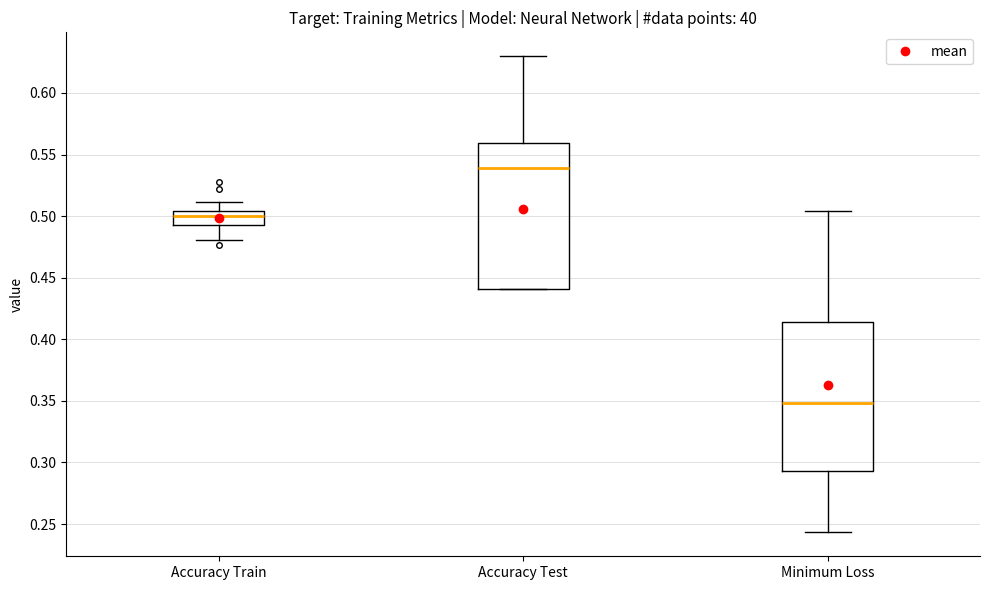

Which box's median line is the highest?

Accuracy Test